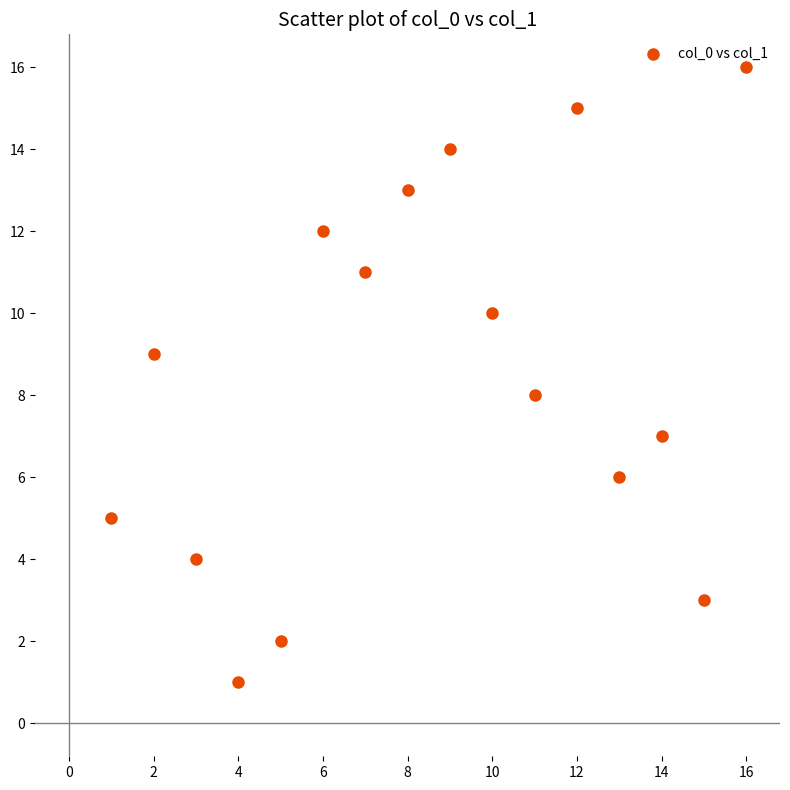

What is the range of Y values (max minus min)?

15